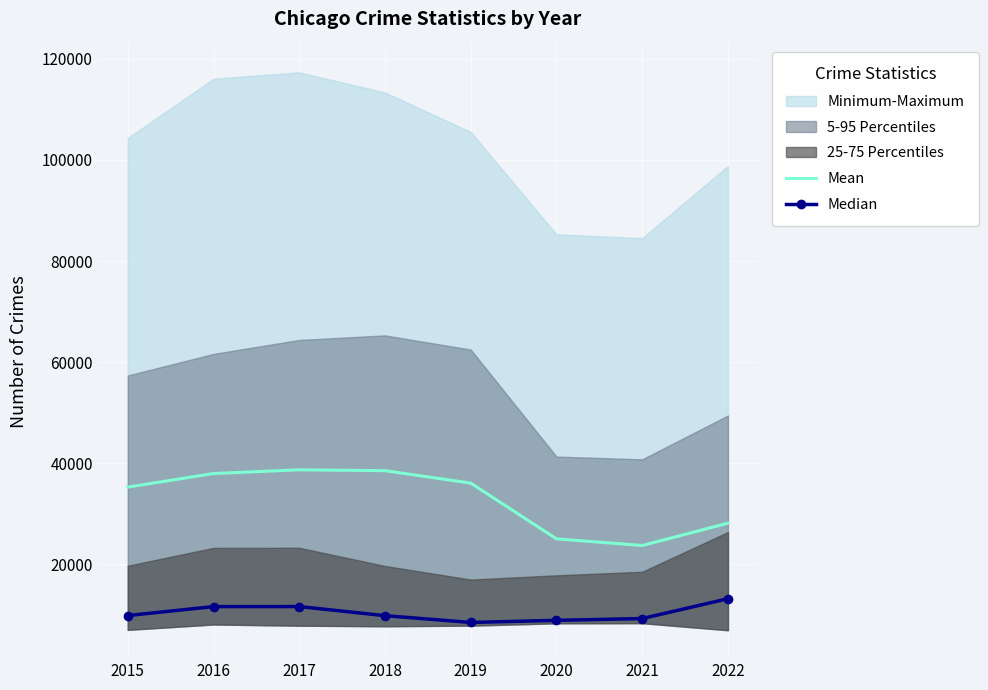

What is the sum of the Mean values at 2015 and 2019?

71326.5